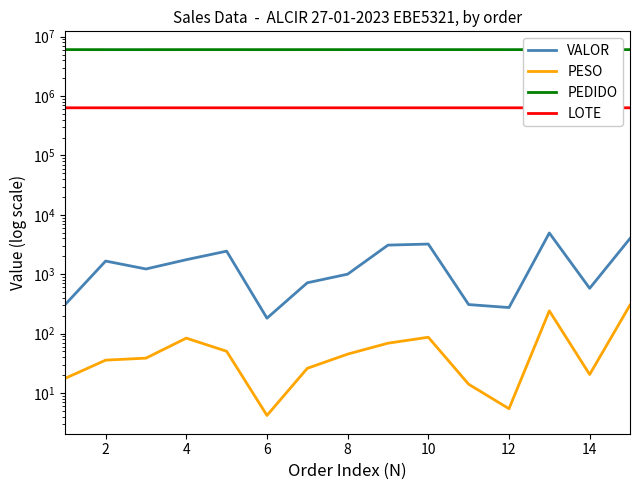

Which series has the largest range (max minus min)?

PEDIDO